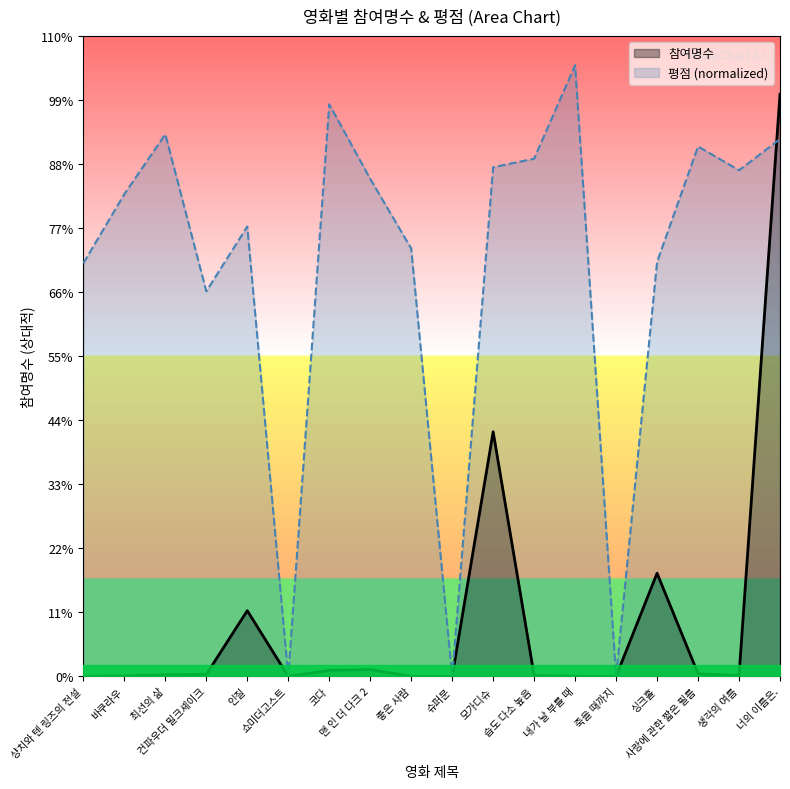

The value of 평점 at 슈퍼문 is 11984.0. True or false?

False